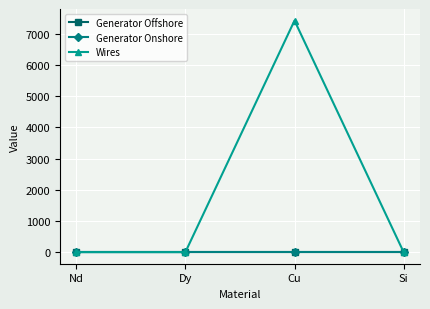

True or false: Generator Onshore has more than 1 points higher than both neighbors.

False